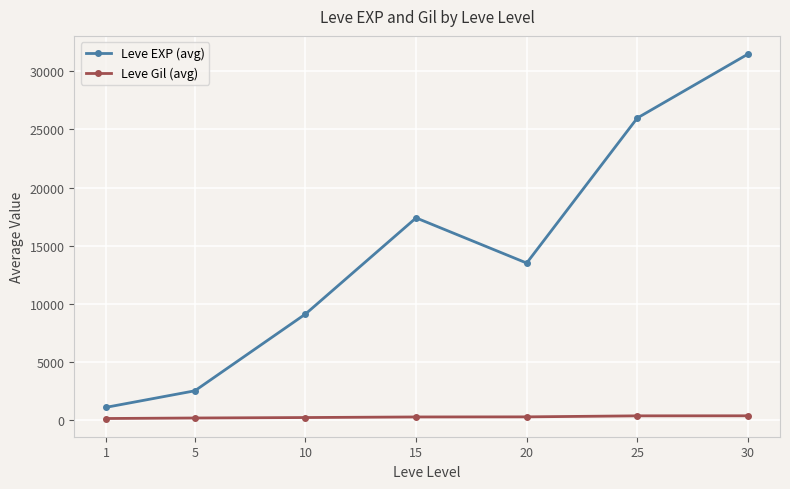

What is the lowest value of the Leve EXP (avg) series?

1080